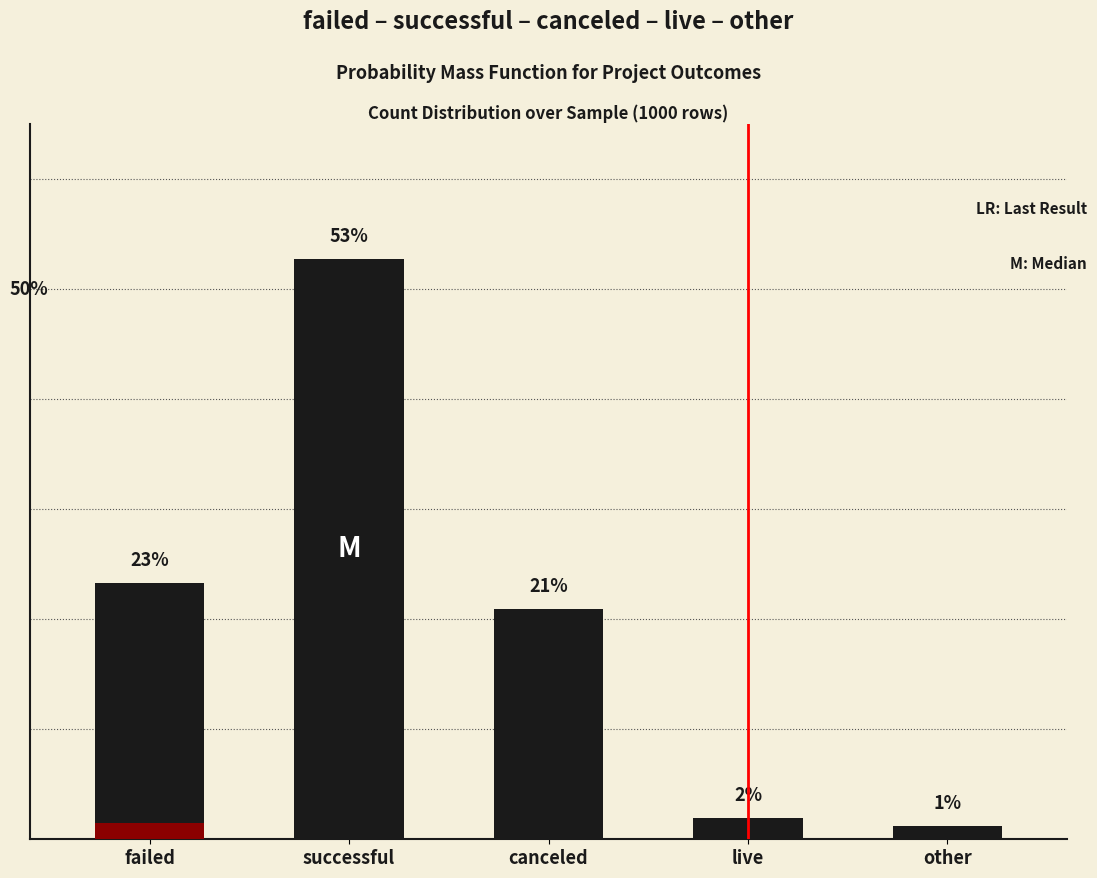

What is the sum of all values?

100.0